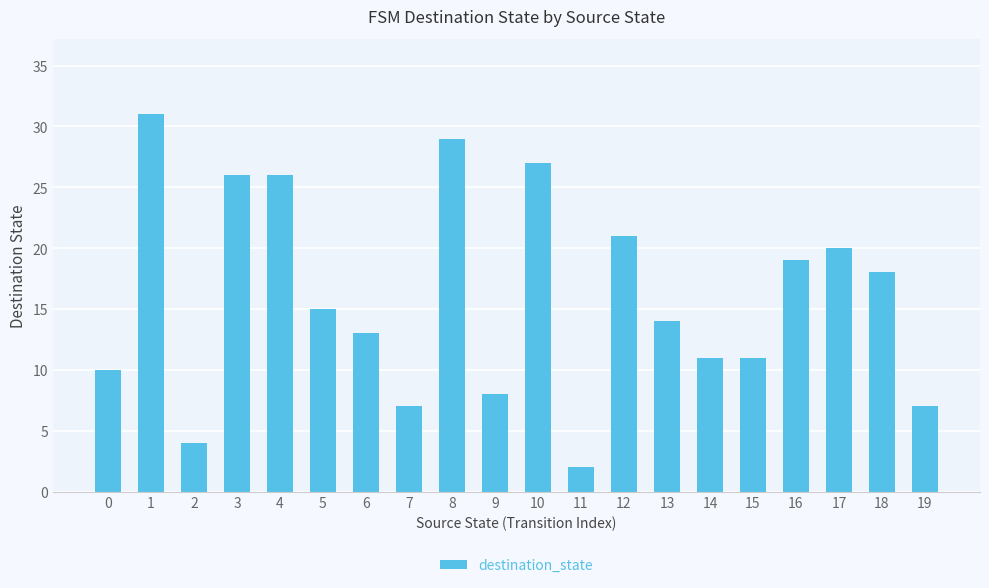

Reading left to right, list all the values displayed in this chart.

0=10	1=31	2=4	3=26	4=26	5=15	6=13	7=7	8=29	9=8	10=27	11=2	12=21	13=14	14=11	15=11	16=19	17=20	18=18	19=7